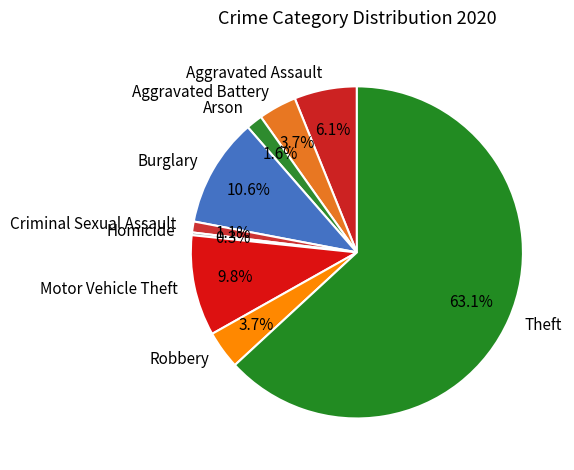

What portion of the pie excludes Arson?

98.4%